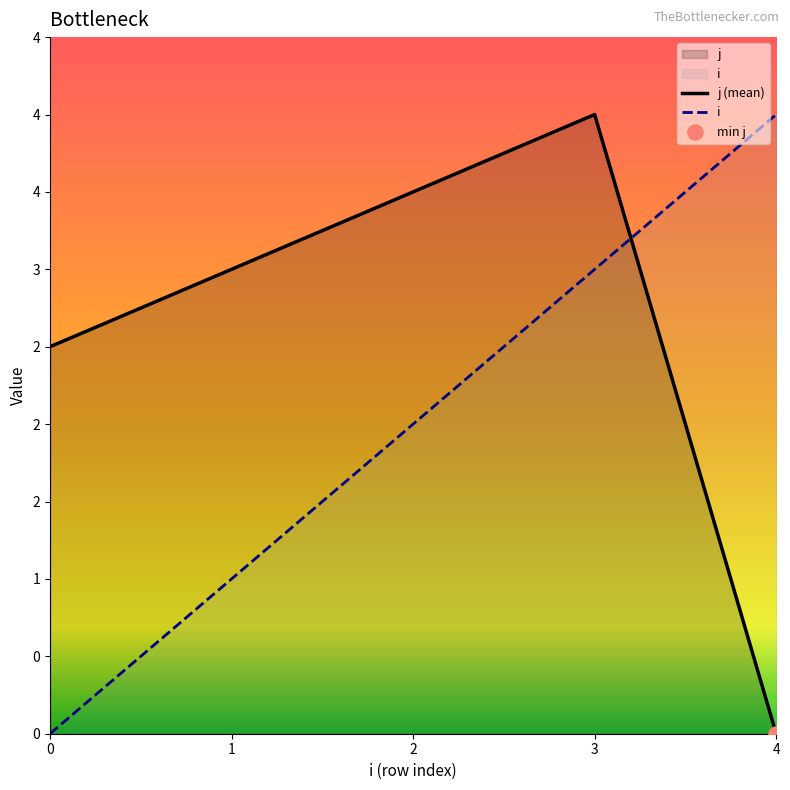

What is the total value across all series at 2?

5.5